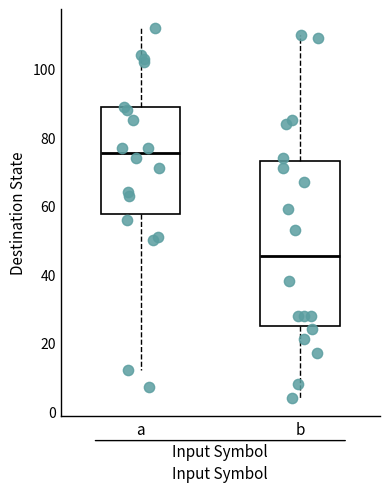

Which box is the tallest, from its lower edge to its upper edge?

b